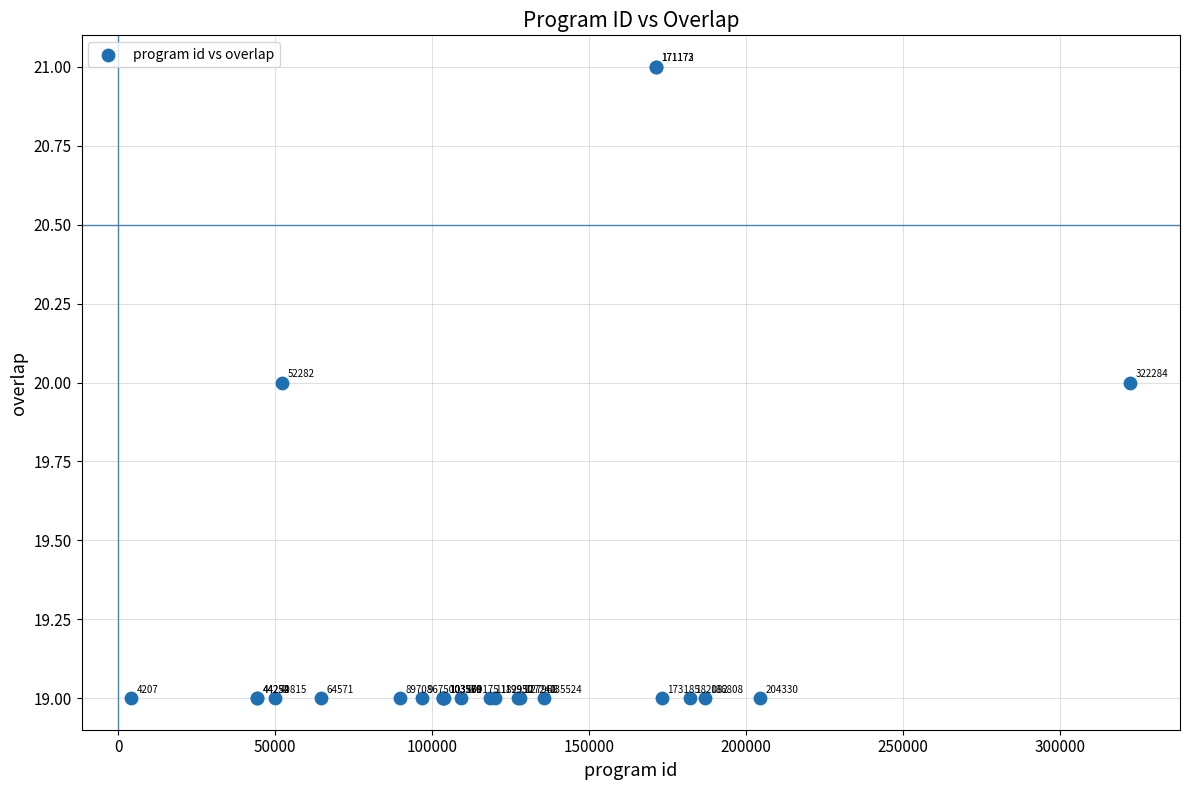

What Y value in the scatter plot is closest to 20?

20